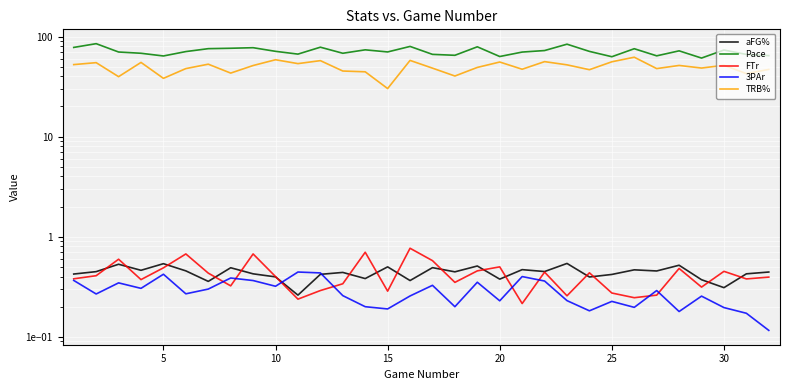

In 3PAr, how many points are higher than both neighbors (excluding endpoints)?

10